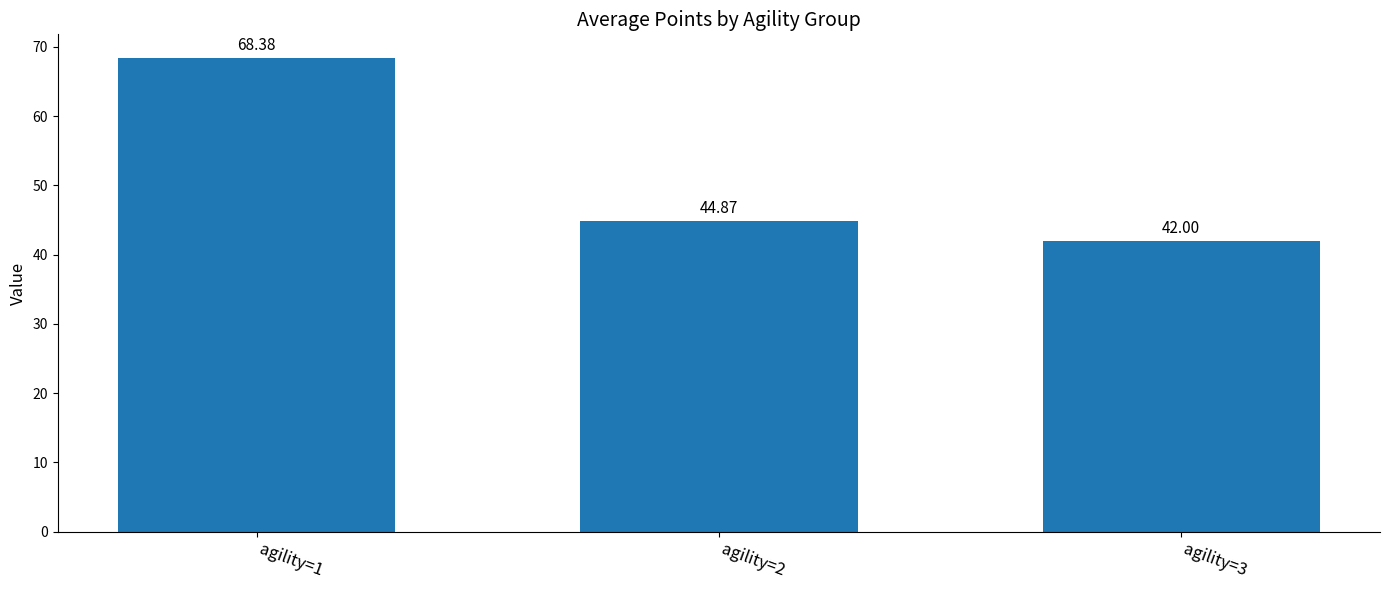

How many bars are there in total?

3